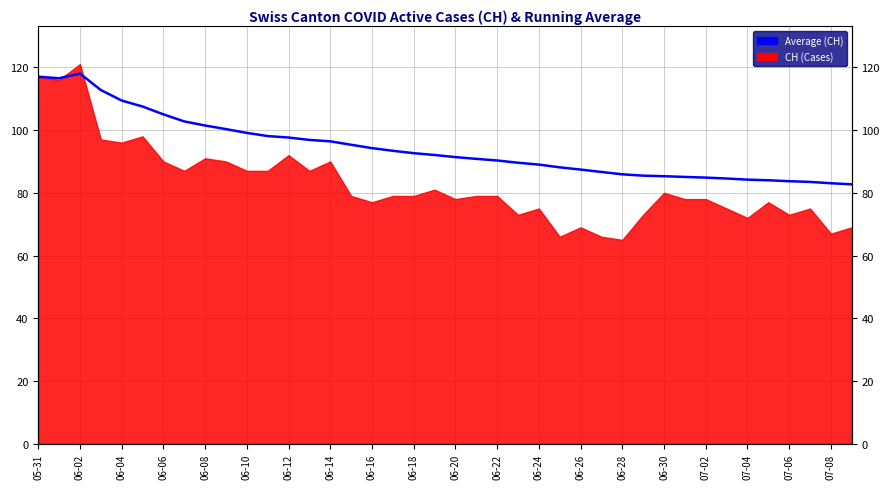

What is the smallest value displayed?

82.7